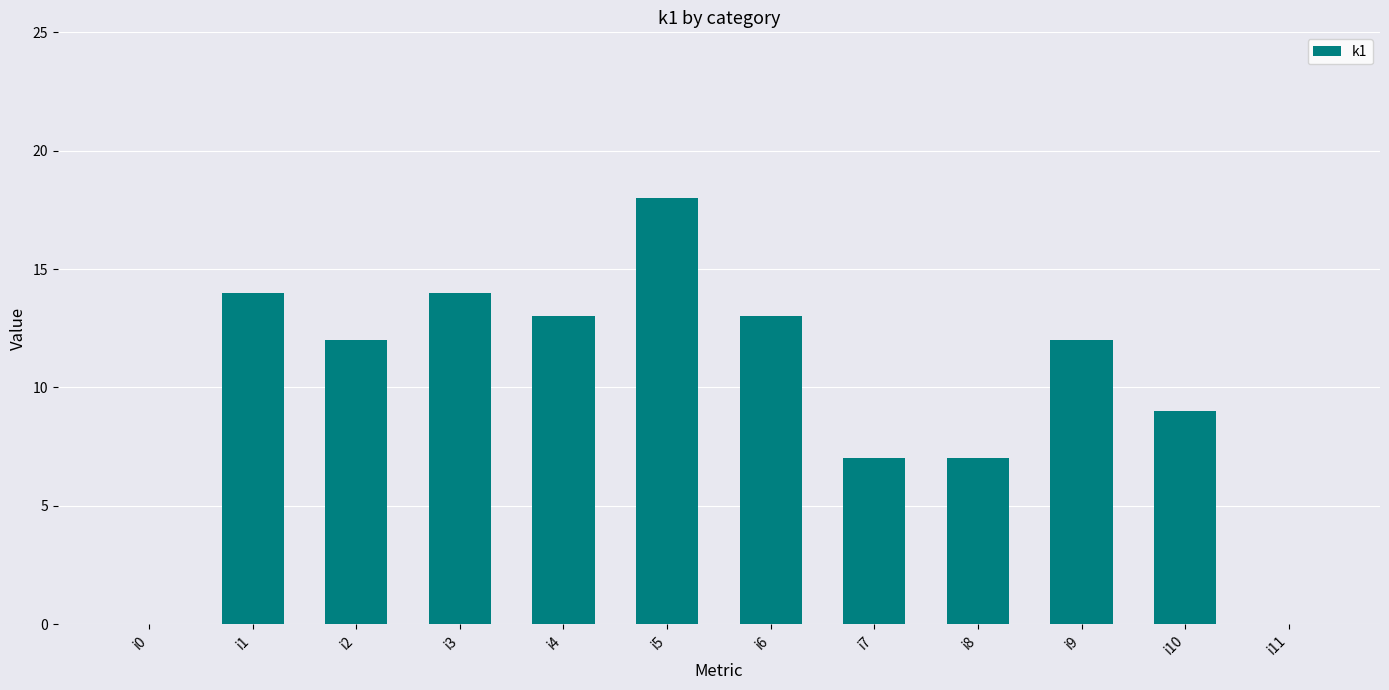

What is the greatest value displayed?

18